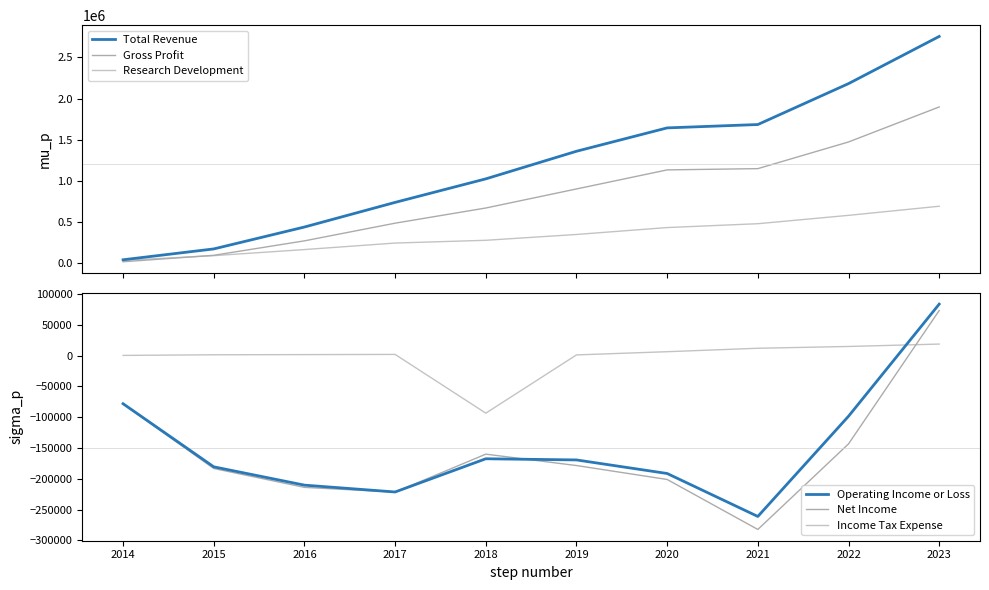

True or false: Net Income has more than 0 points higher than both neighbors.

True